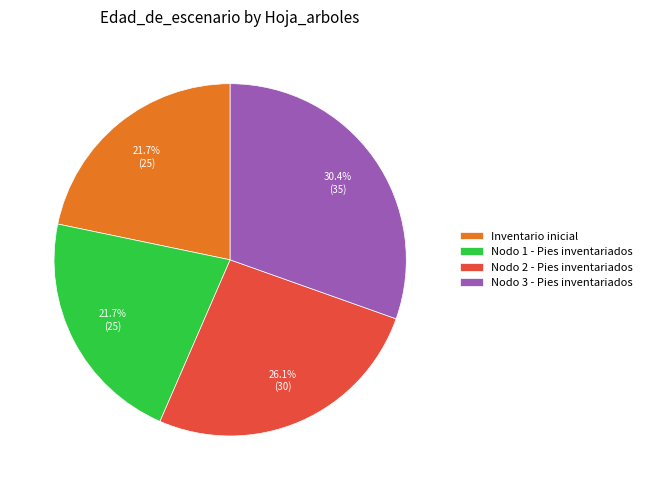

Between Nodo 2 - Pies inventariados and Inventario inicial, which is larger?

Nodo 2 - Pies inventariados